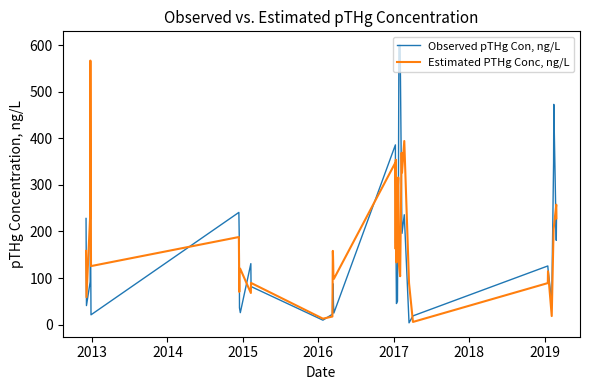

True or false: Observed pTHg Con, ng/L and Estimated PTHg Conc, ng/L cross at least once.

True